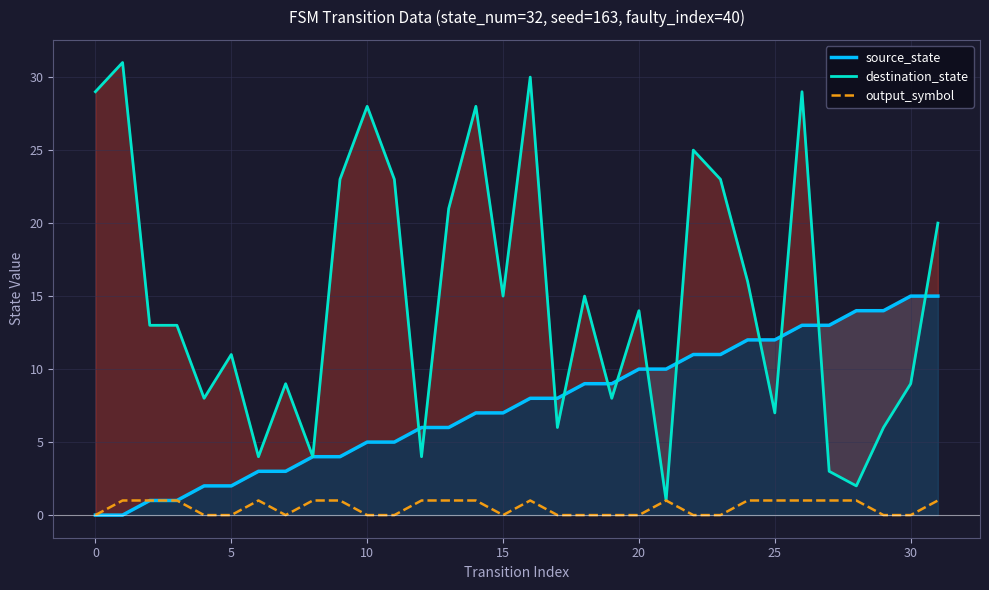

At which category is the sum across all series the highest?

26